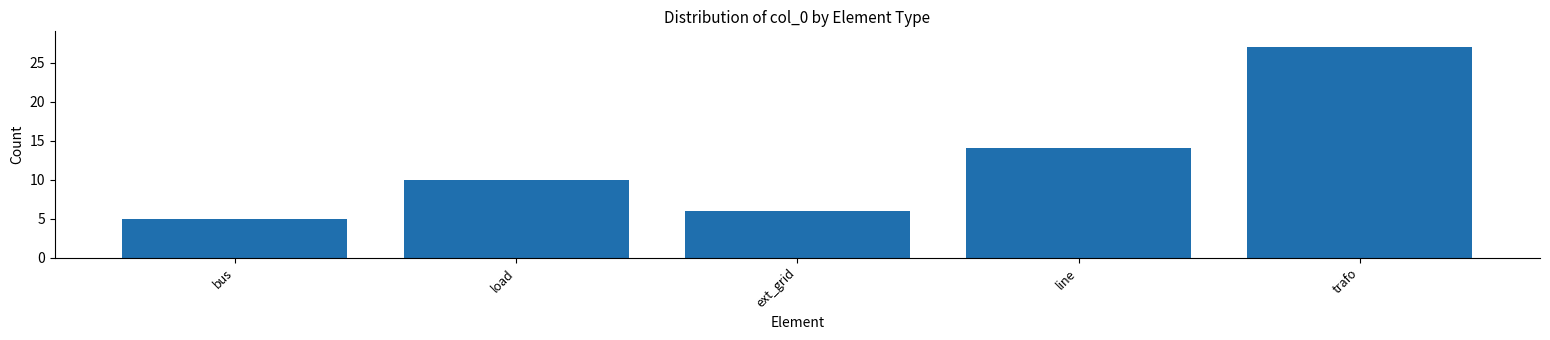

Reading left to right, list all the values displayed in this chart.

5	10	6	14	27